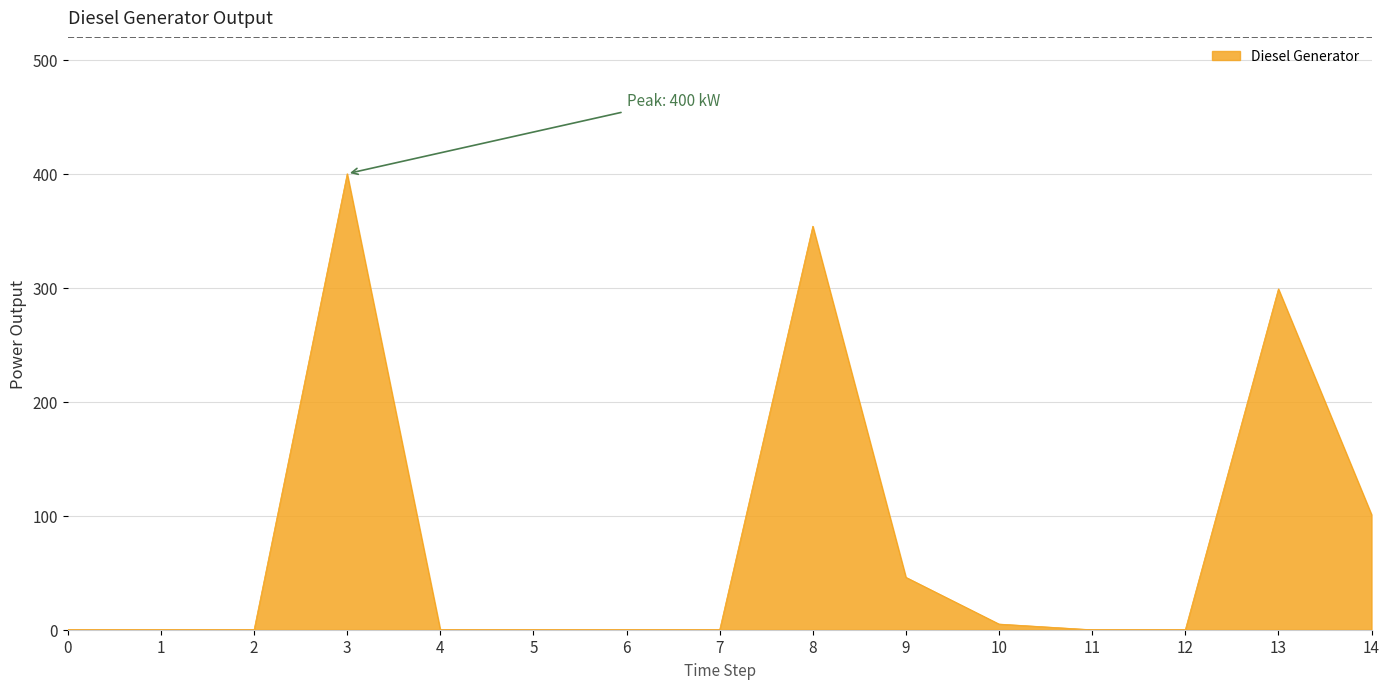

The value at 9 is 28. True or false?

False